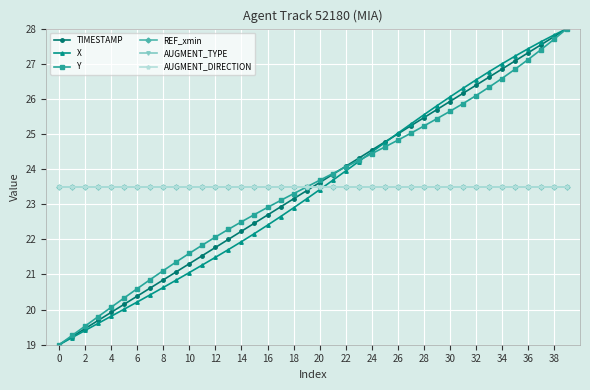

Is this an area chart (filled region under the line)?

No